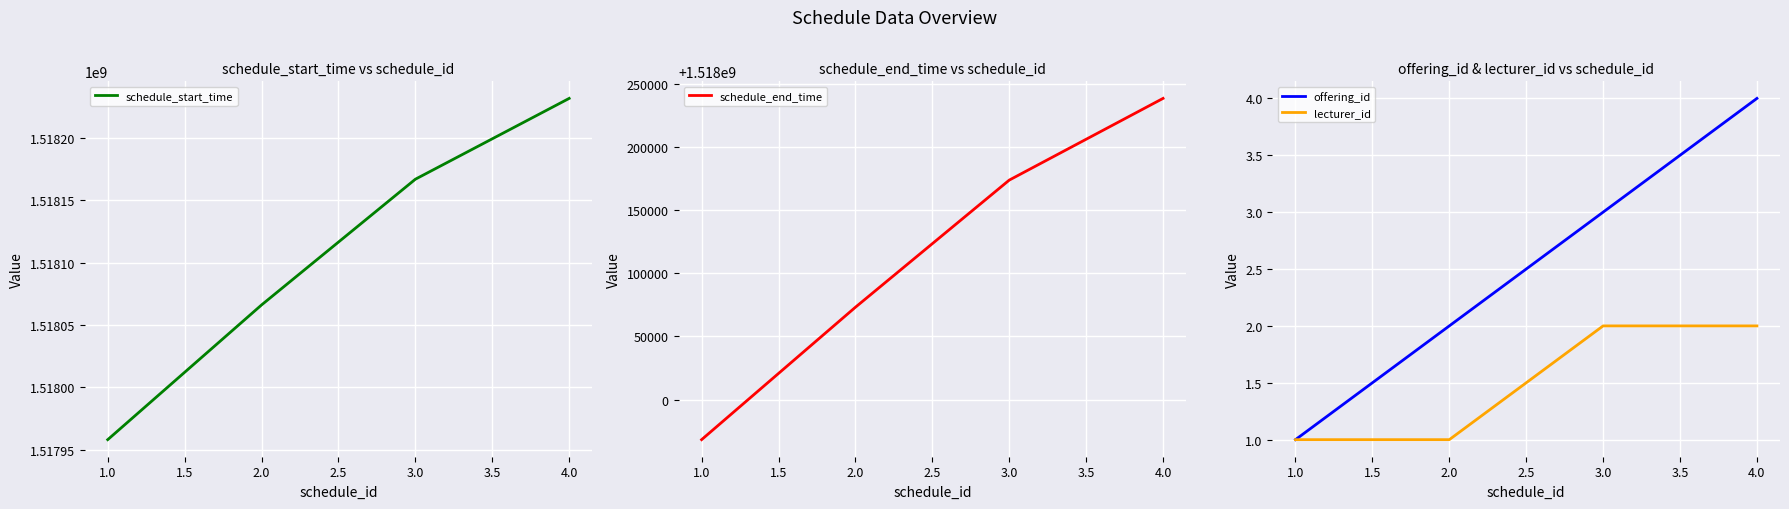

What is the smallest value displayed?

1